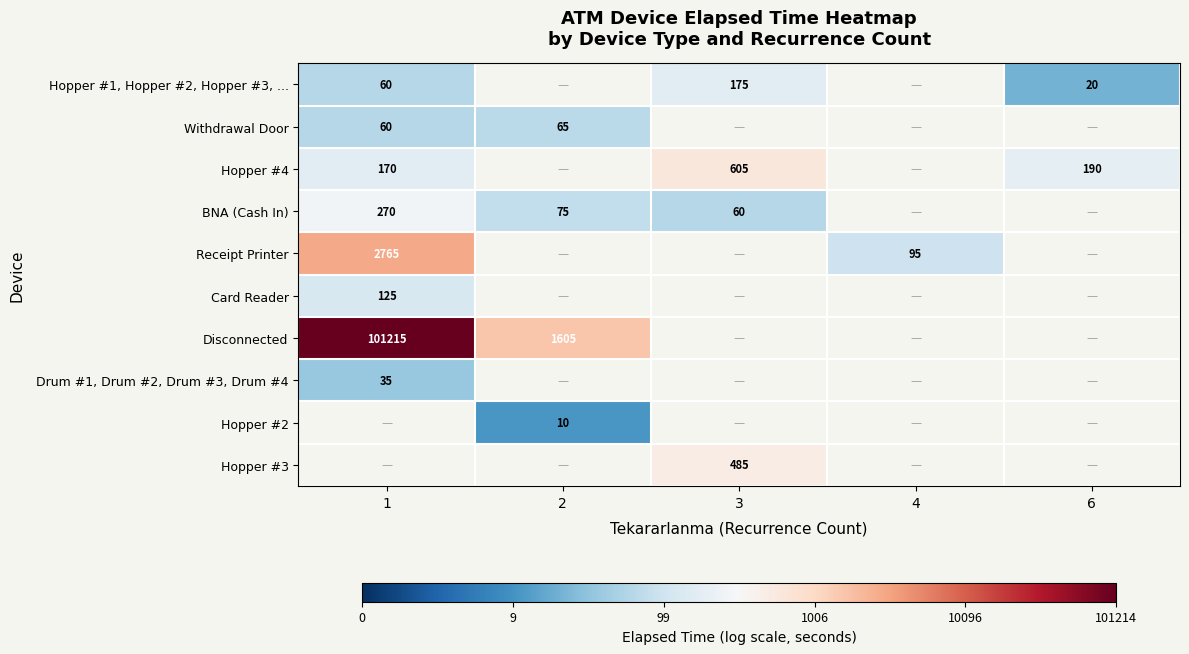

Is the value of Disconnected at 2 greater than the value of Hopper #4 at 6?

Yes